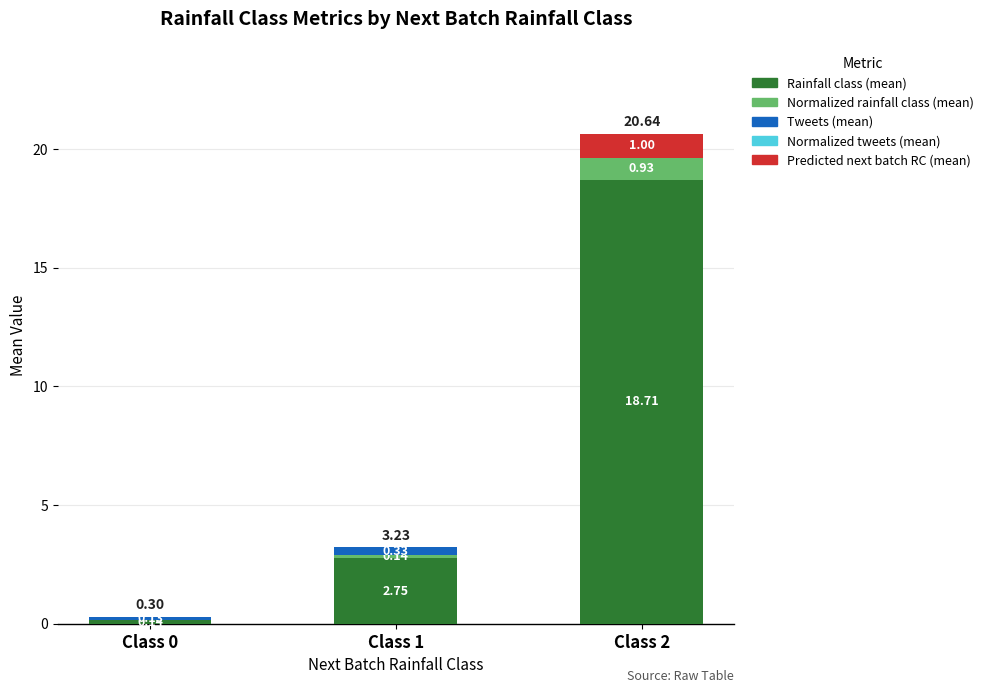

At which category is the sum across all series the highest?

Class 2